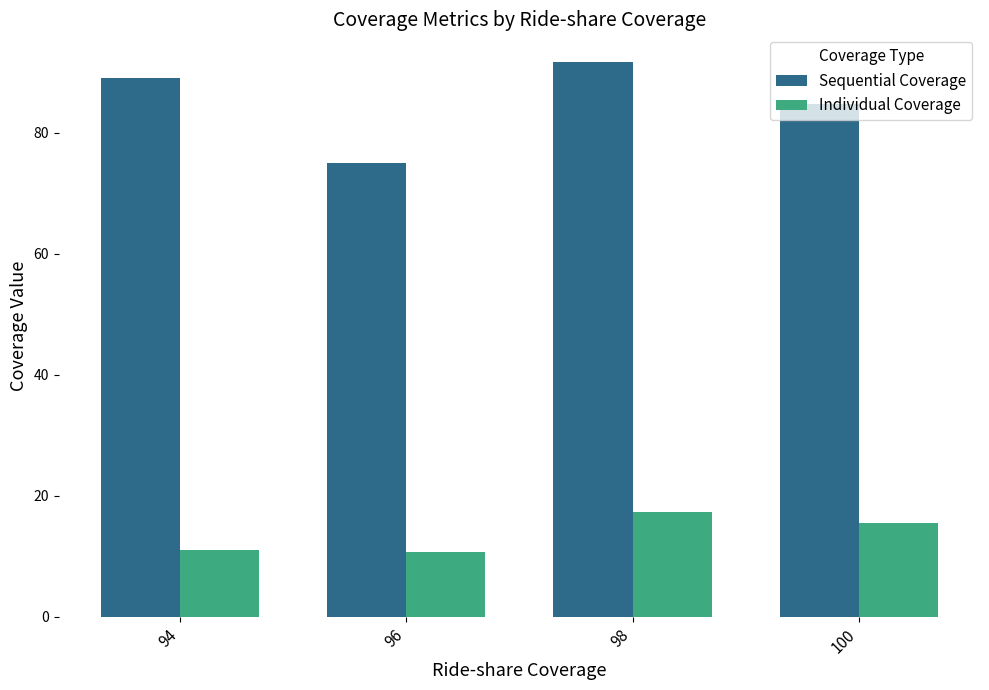

What is the sum of the Sequential Coverage values at 100 and 96?

159.7